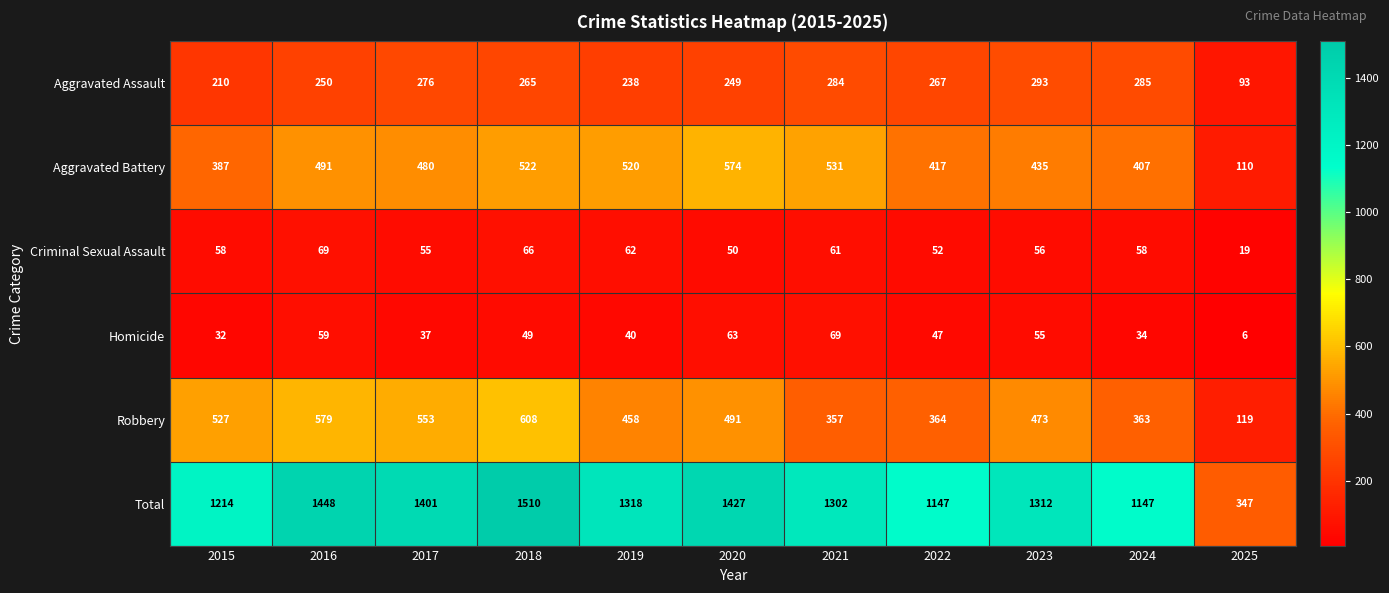

What is the sum of the Homicide values at 2022 and 2018?

96